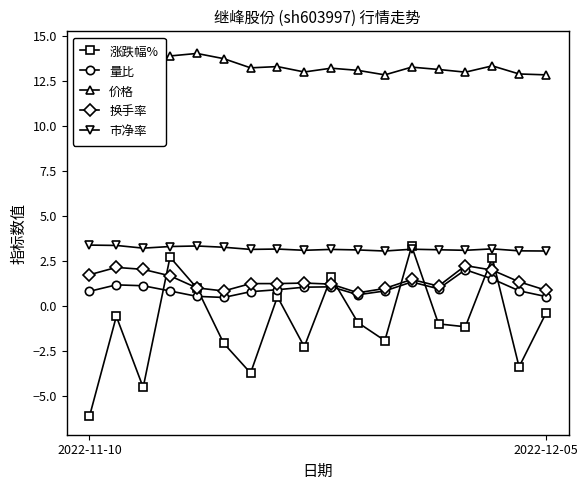

At which category does 价格 reach its first local peak?

4